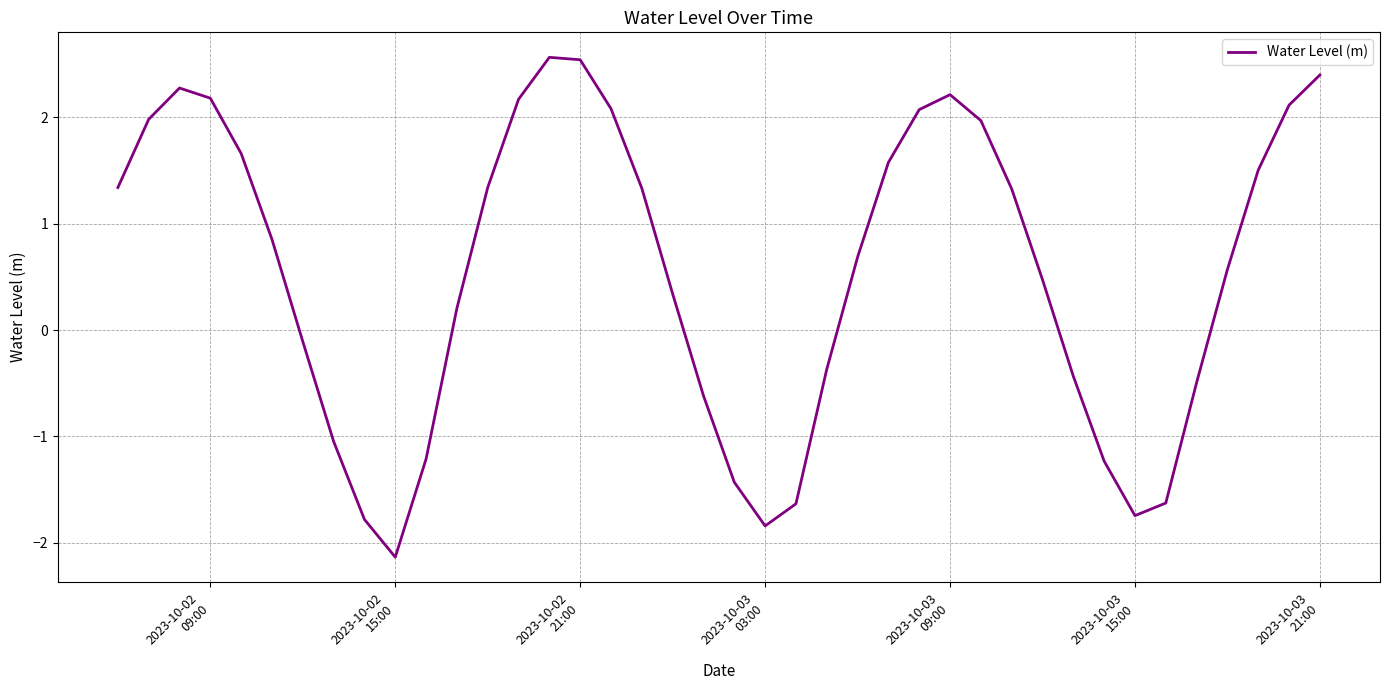

What is the greatest value displayed?

2.6